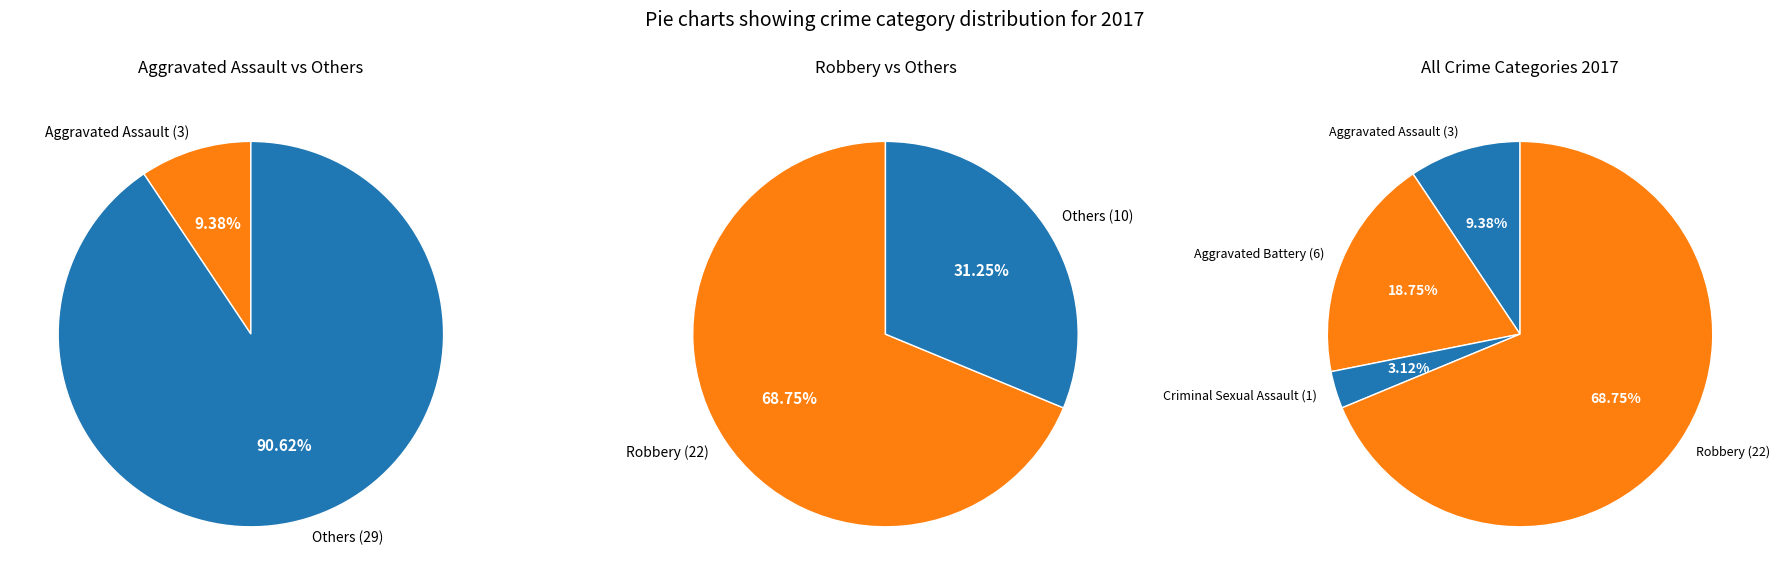

What portion of the pie excludes Aggravated Battery?

81.2%